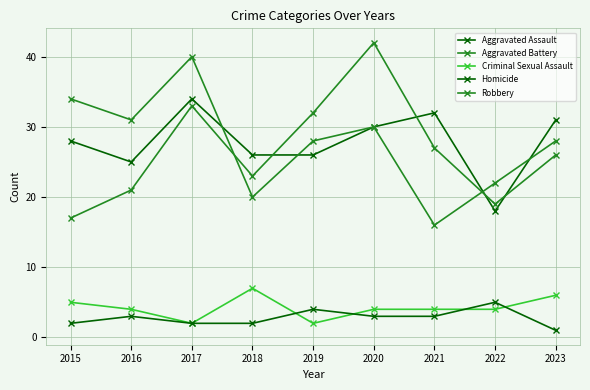

What is the value of the Aggravated Battery point at the 8th from the left?

19